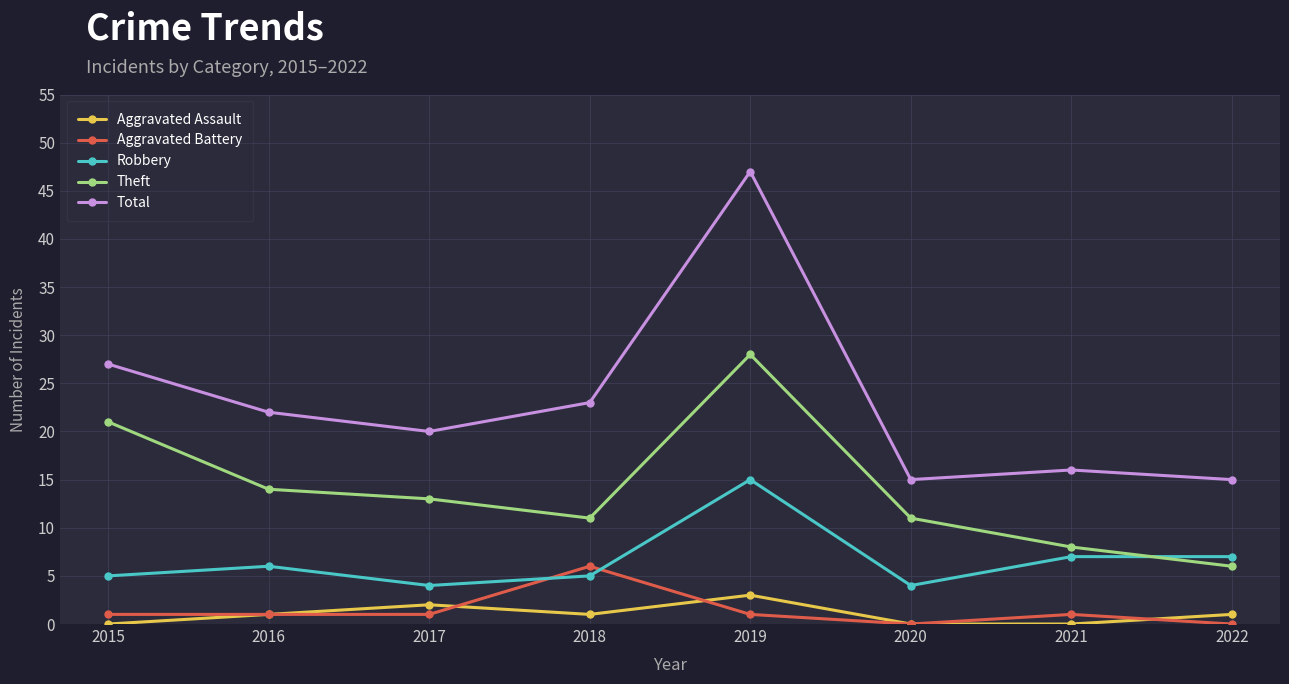

Rank the series at 2015 from highest to lowest value.

Total, Theft, Robbery, Aggravated Battery, Aggravated Assault